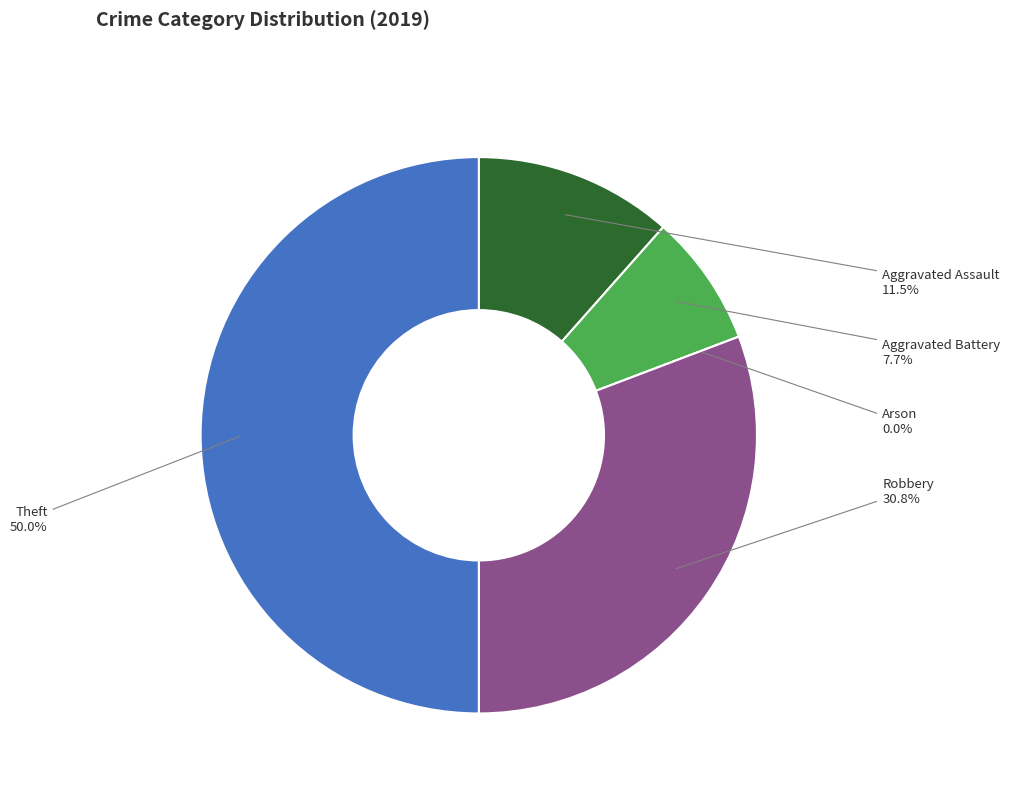

What is the change in value from Arson to Theft?

+13